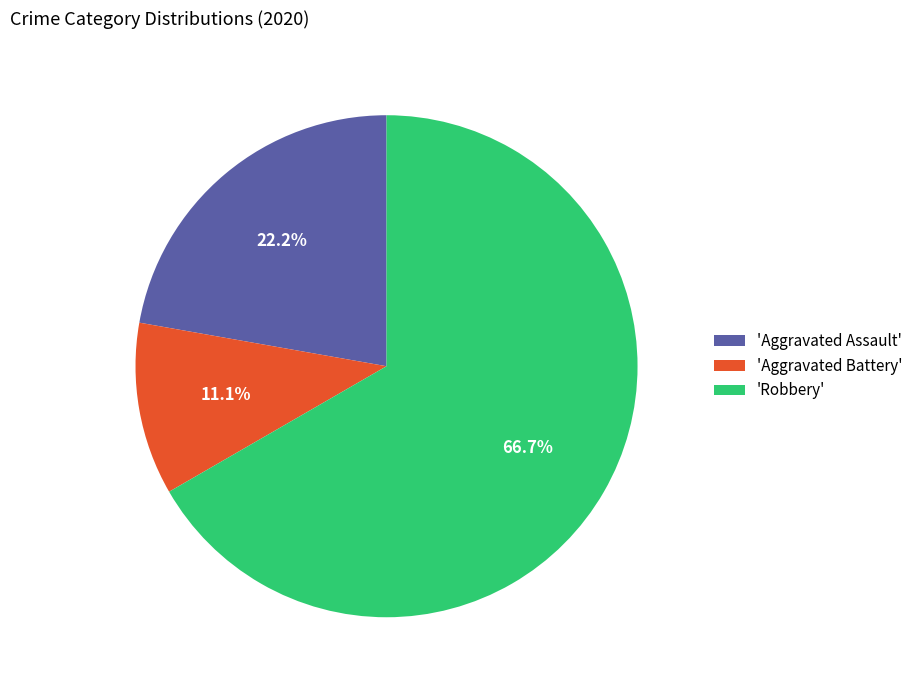

How many slices are in this pie chart?

3